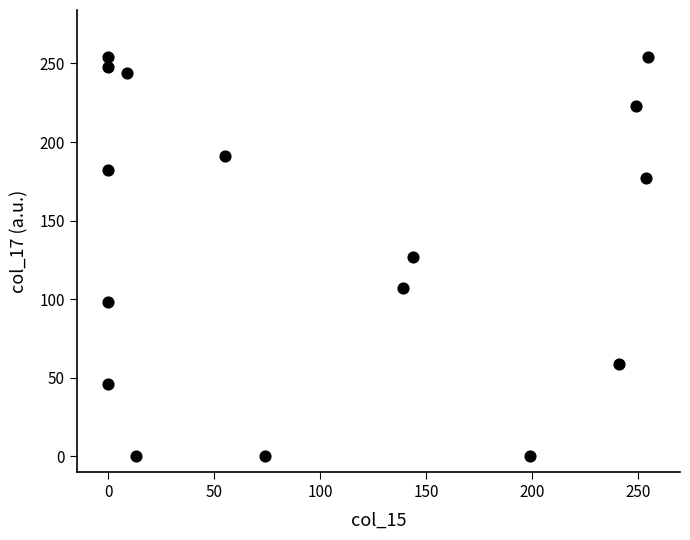

What is the range of Y values (max minus min)?

254